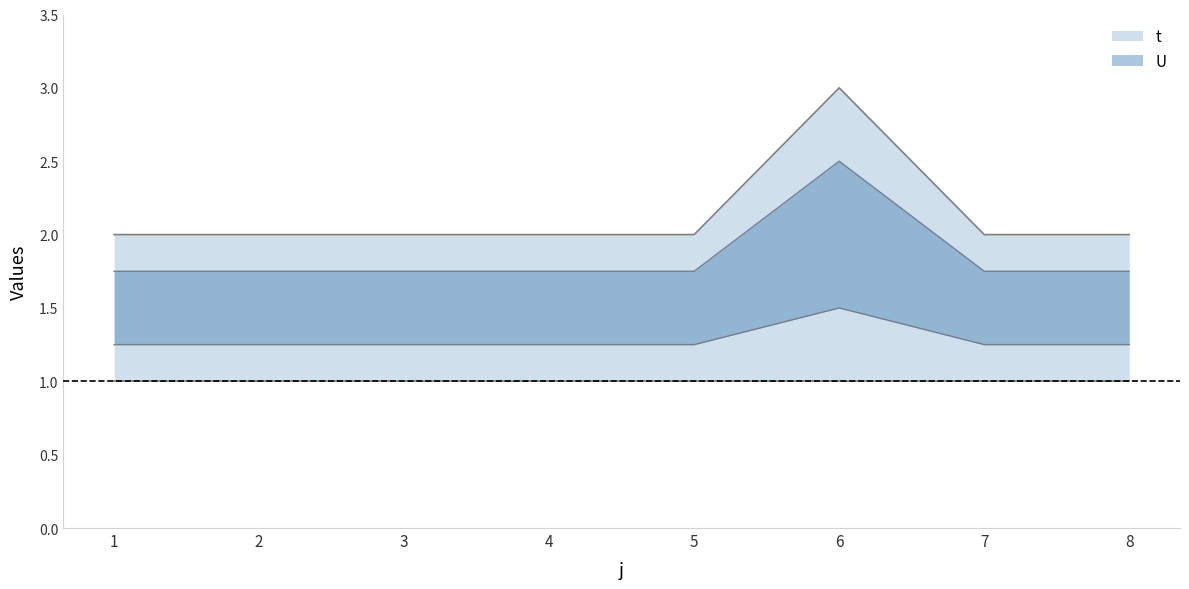

List the labels in order of value, largest first.

6, 1, 2, 3, 4, 5, 7, 8